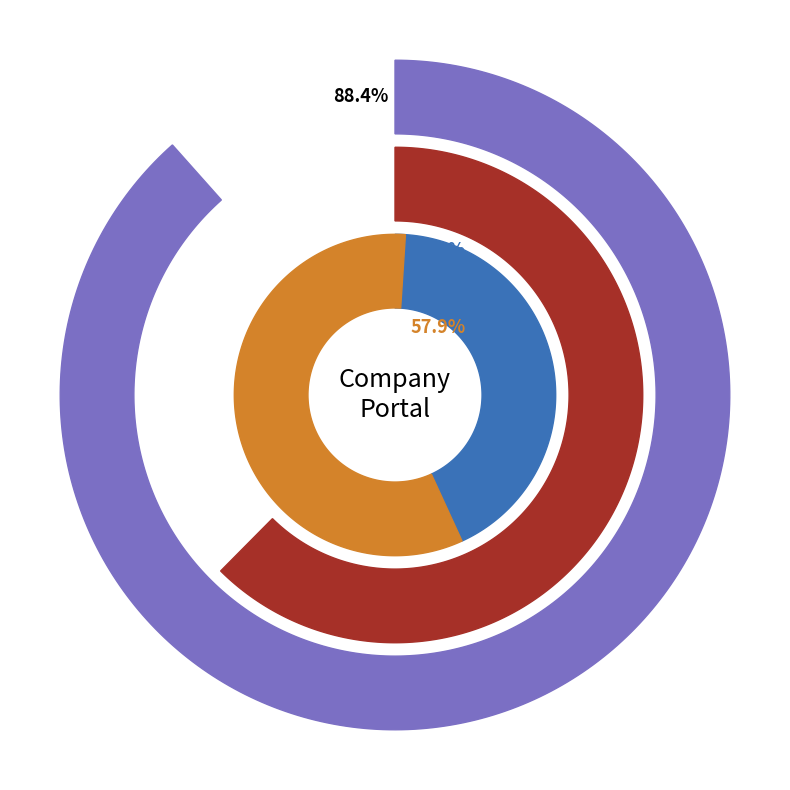

Which slice is the smallest?

Acer